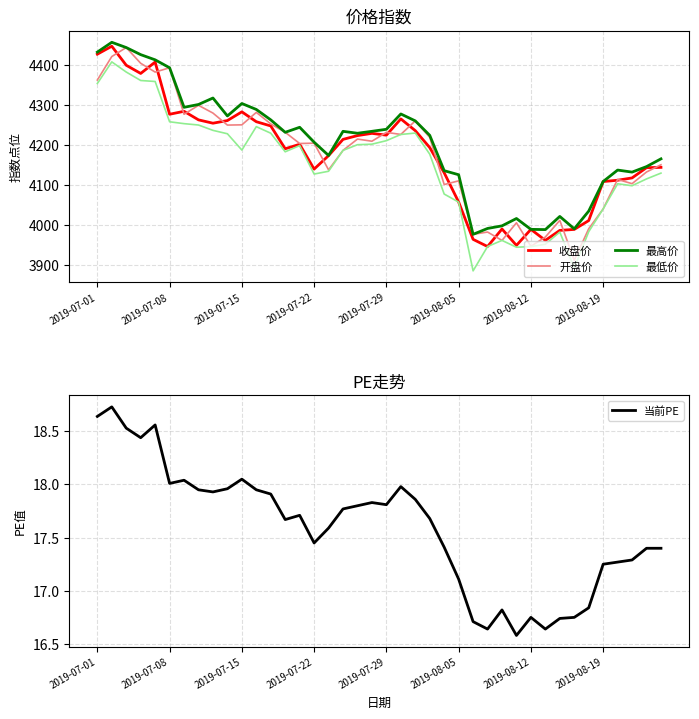

Where is 当前PE nearest to the value 17?

2019-08-05